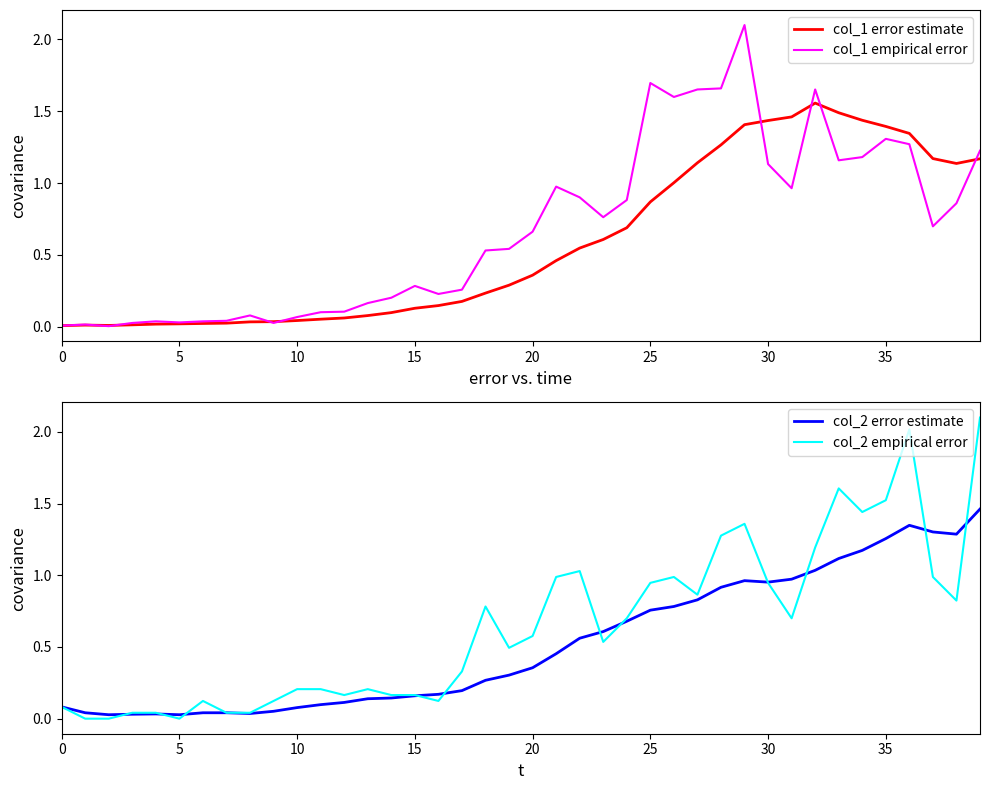

At which label is col_2 empirical error closest to 1?

21